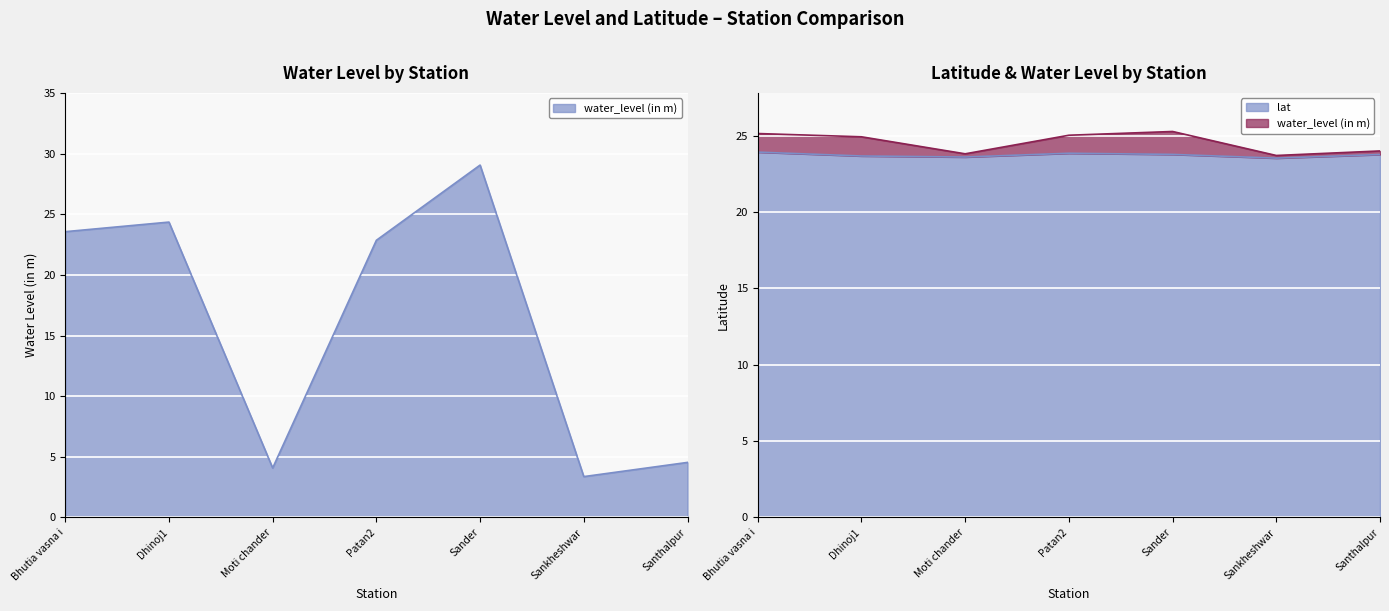

Reading right to left, transcribe all the data shown in this chart.

water_level (in m): 4.5	3.4	29.1	22.9	4.1	24.4	23.6
lat: 23.8	23.5	23.8	23.8	23.6	23.7	23.9